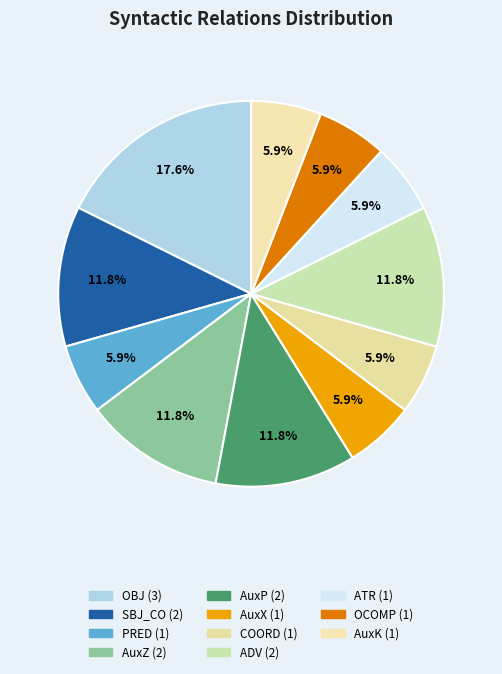

What percentage is NOT represented by OCOMP?

94.1%